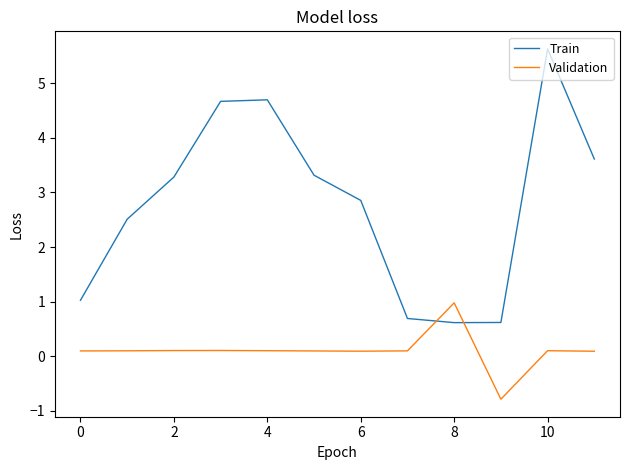

Rank the series by their average value, from highest to lowest.

Train, Validation